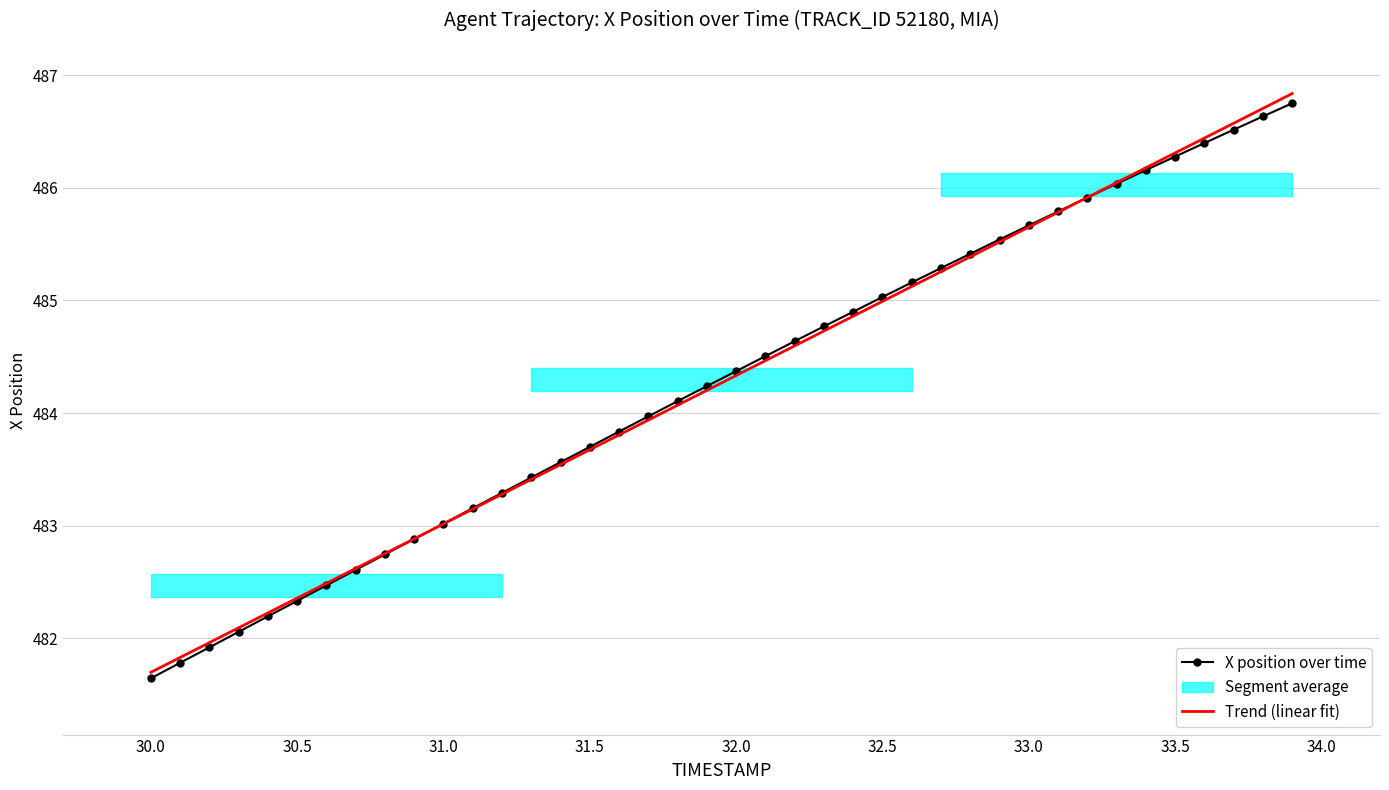

What is the maximum value for Trend (linear fit)?

486.8